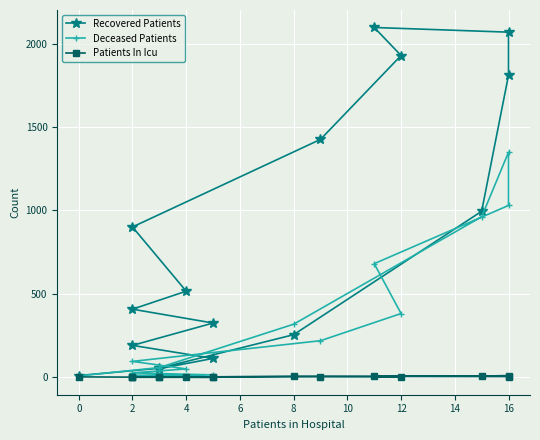

True or false: Deceased Patients has more than 2 interior local peaks.

False